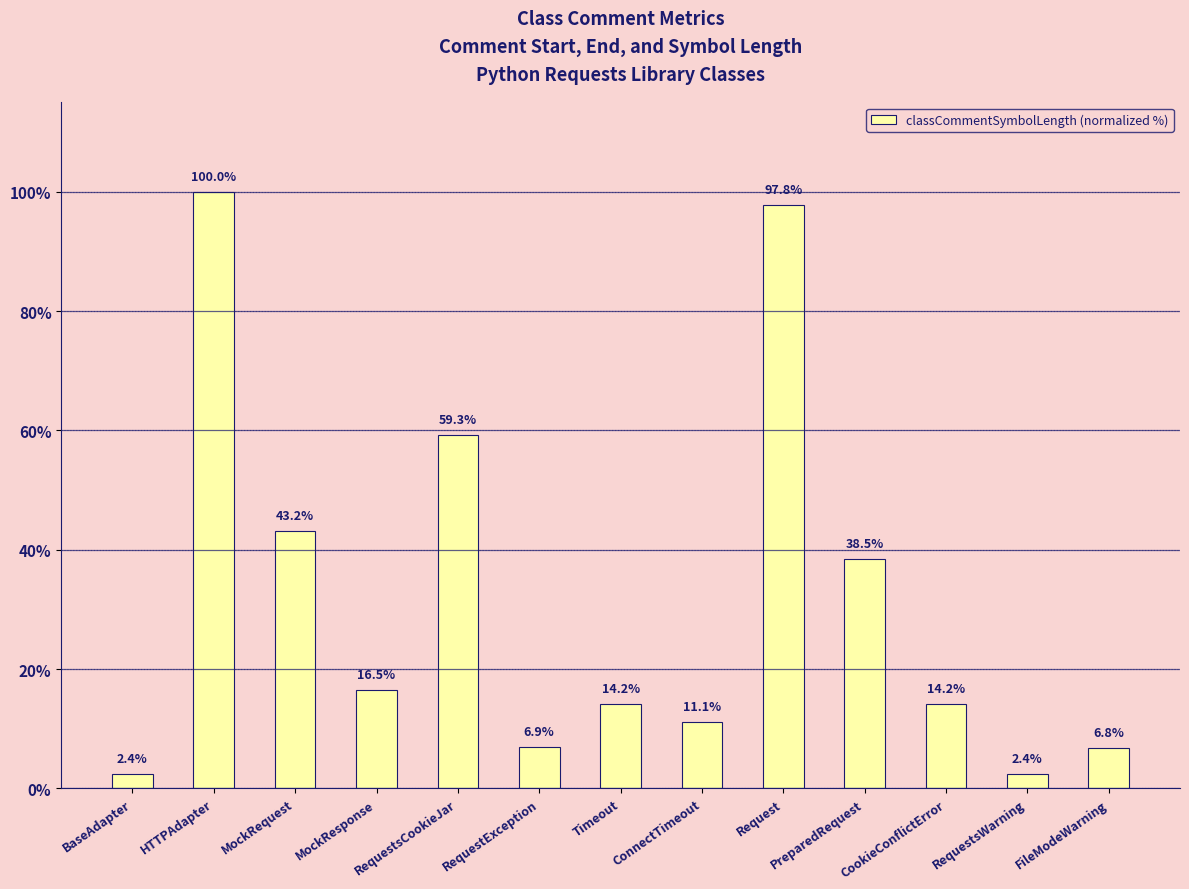

What is the greatest value displayed?

100.0